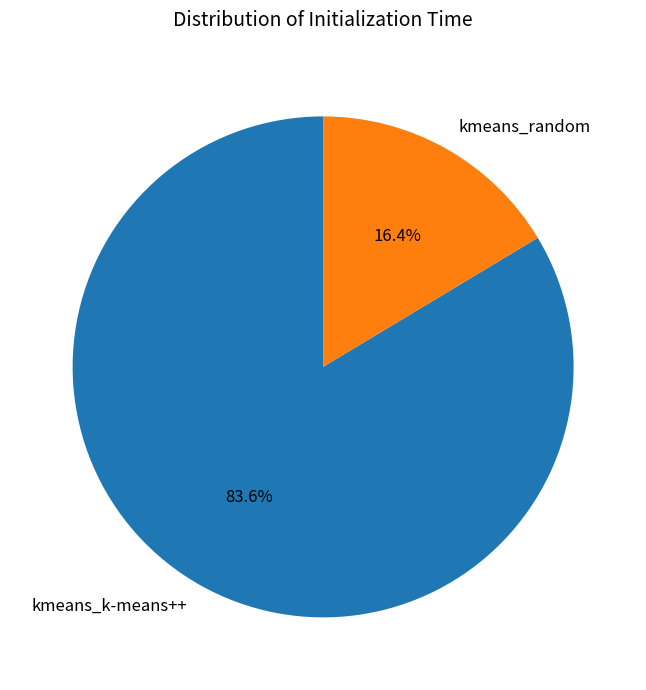

Rank the categories by value from highest to lowest.

kmeans_k-means++, kmeans_random